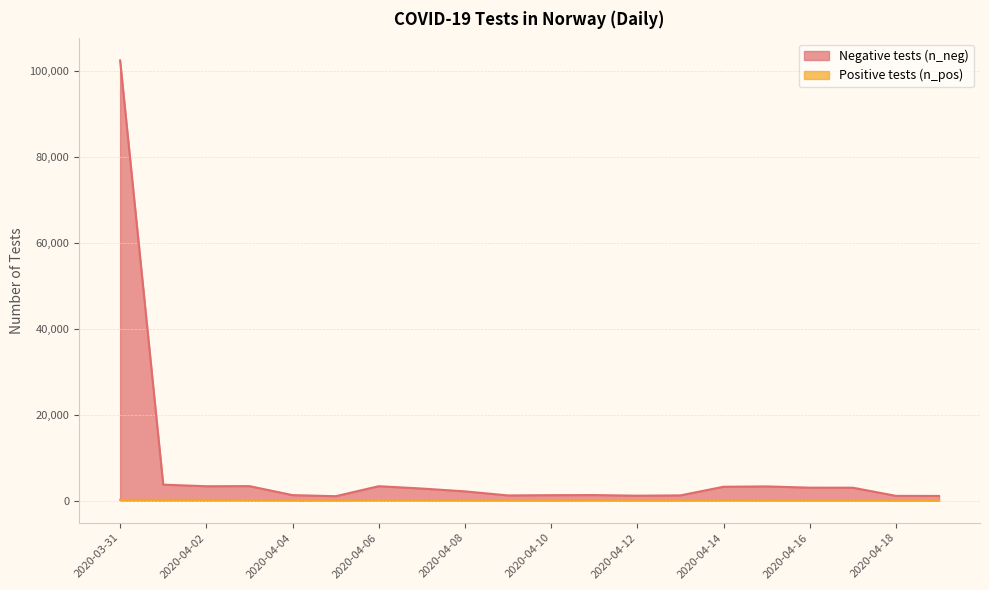

List the series in order of their peak value, highest first.

n_neg, n_pos